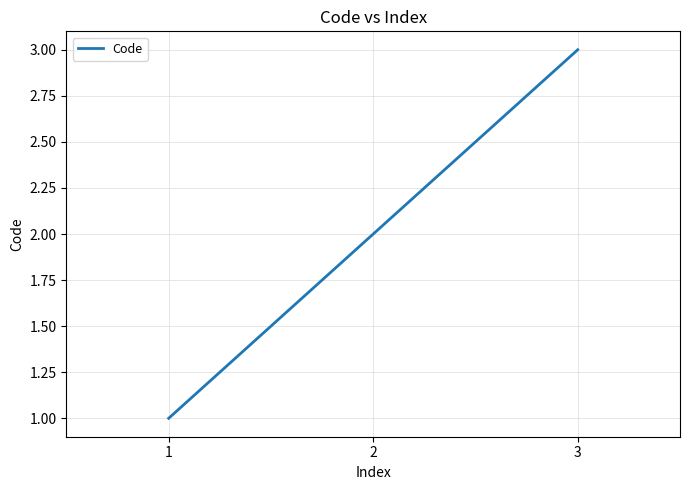

What value does the data have at 3?

3